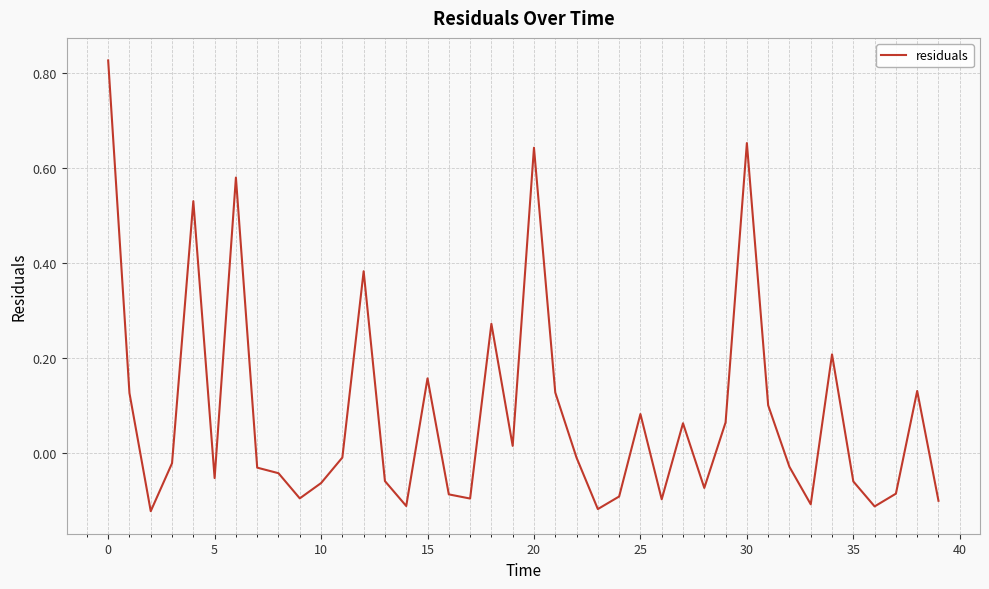

What is the difference between the maximum and minimum values?

0.9